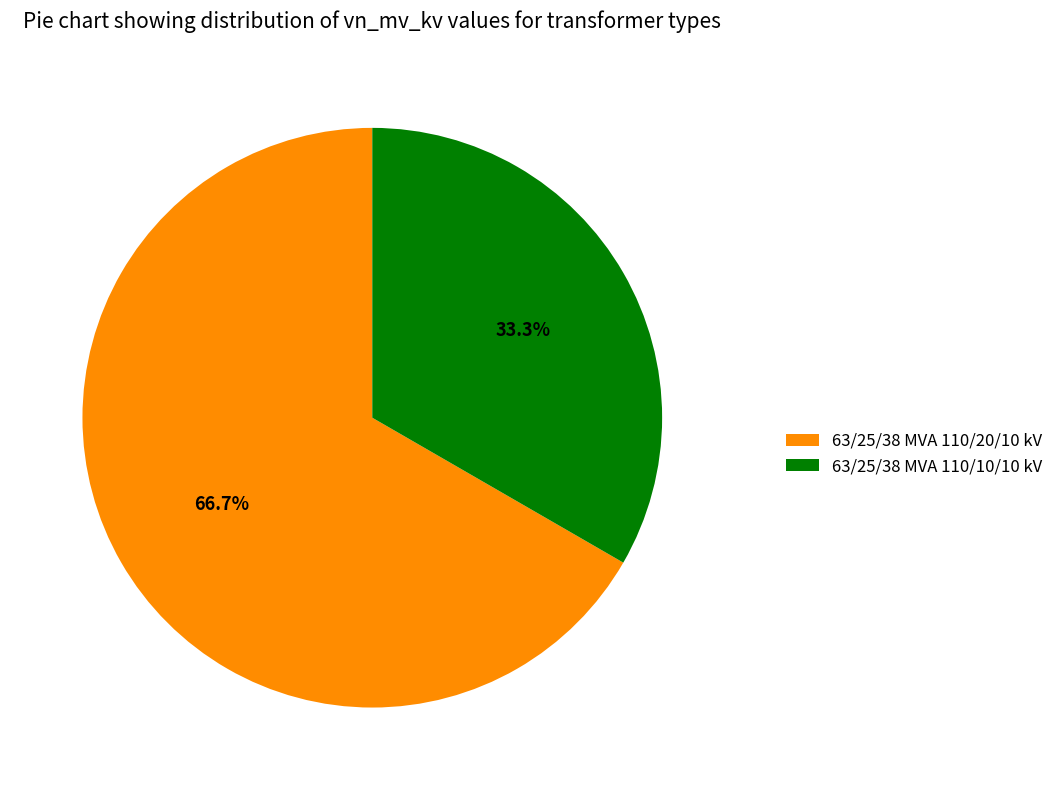

To the nearest percent, what is the difference between the 63/25/38 MVA 110/20/10 kV and 63/25/38 MVA 110/10/10 kV slice percentages?

33%